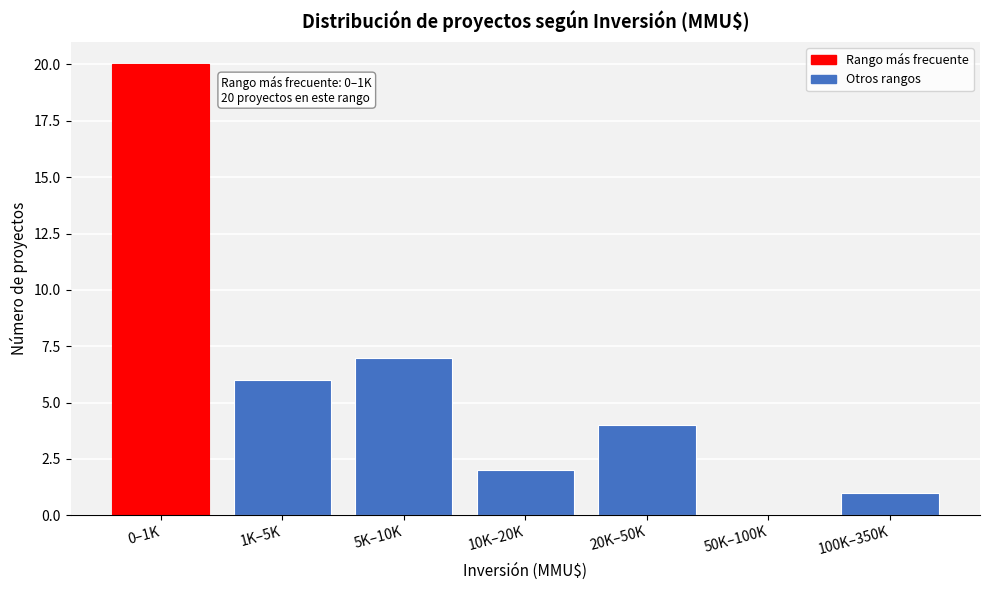

Reading left to right, list all the values displayed in this chart.

0–1K=20	1K–5K=6	5K–10K=7	10K–20K=2	20K–50K=4	50K–100K=0	100K–350K=1